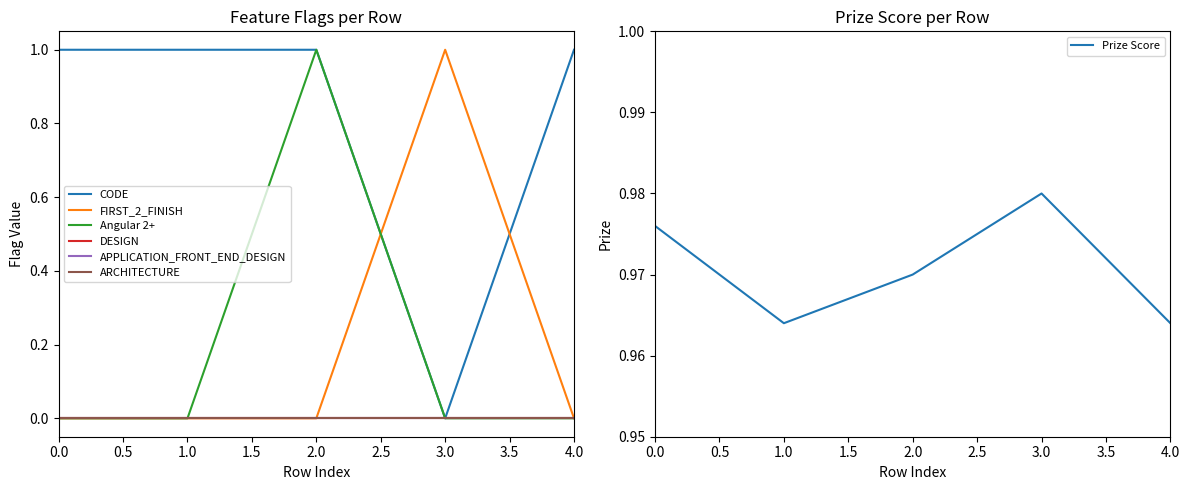

At which label does Prize Score reach its peak?

3.0